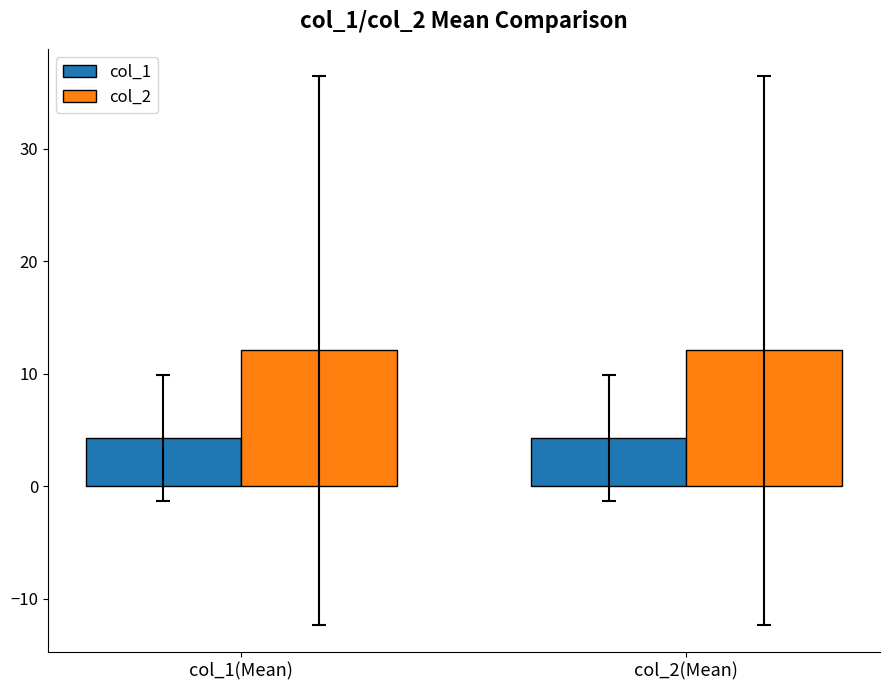

How many bars are there in each group?

2